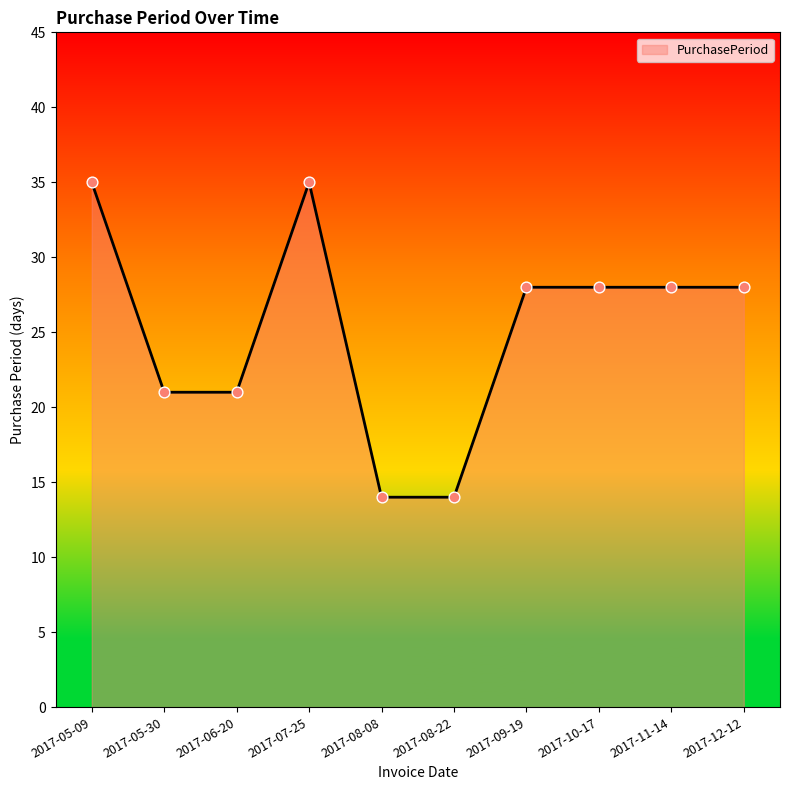

Approximately how many times larger is the value at 2017-05-30 compared to 2017-08-08?

1.5